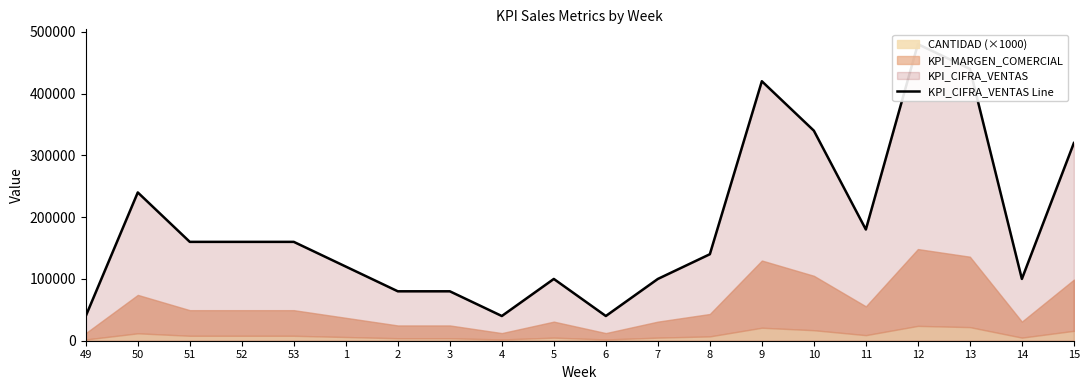

Reading right to left, what are all the values shown in this chart?

320000	100000	440000	480000	180000	340000	420000	140000	100000	40000	100000	40000	80000	80000	120000	160000	160000	160000	240000	40000